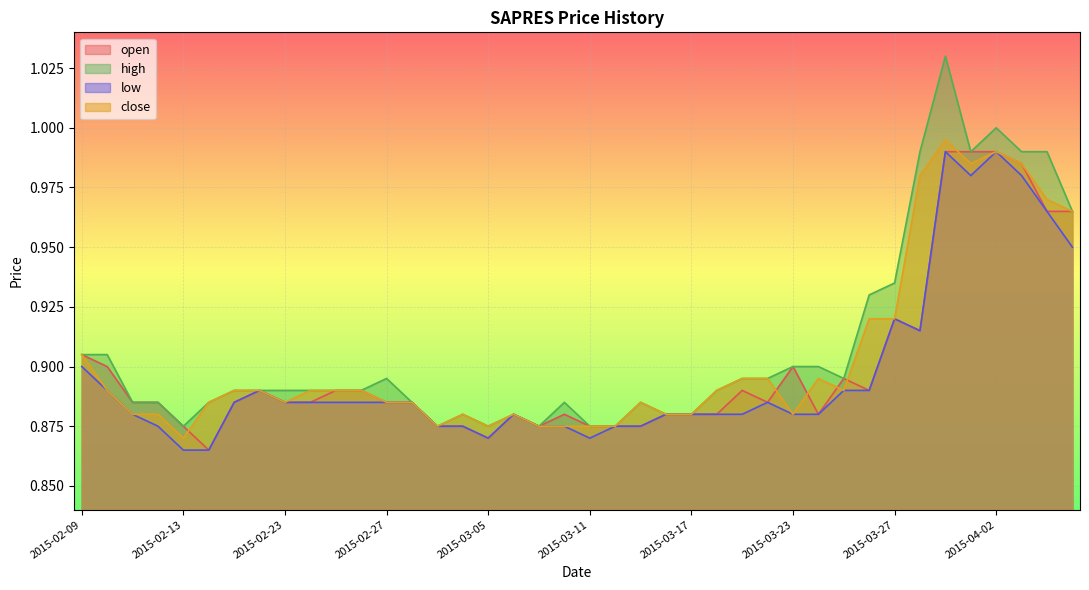

True or false: low and close cross at least once.

False